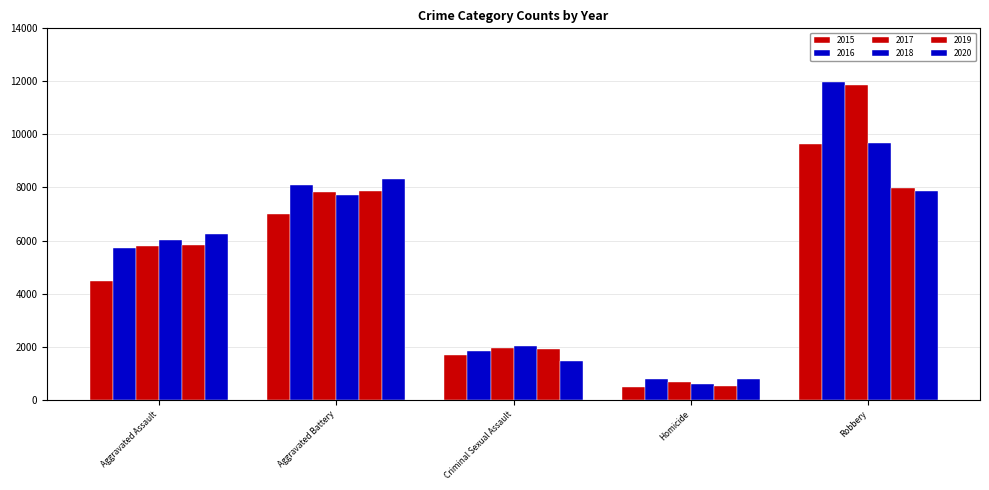

How many bars are there in total?

30